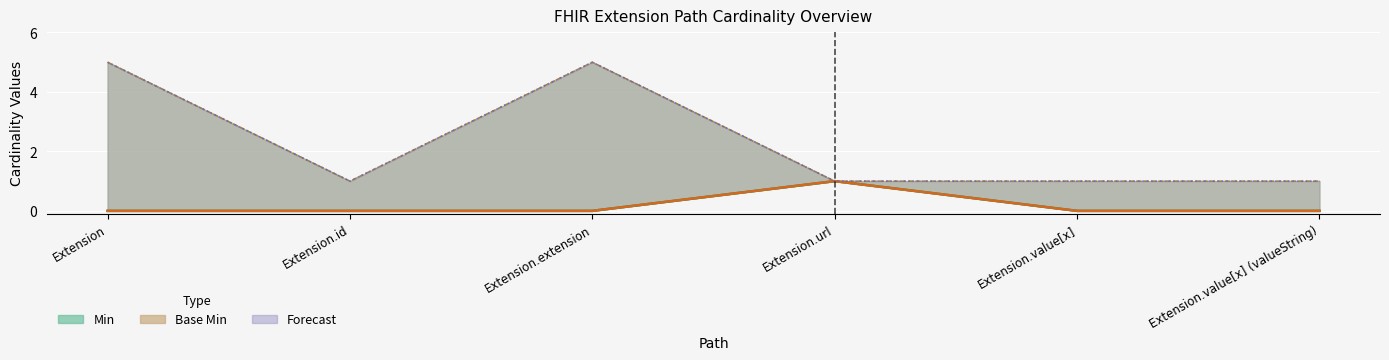

Rank the categories by Min value from highest to lowest.

Extension.url, Extension, Extension.id, Extension.extension, Extension.value[x], Extension.value[x] (valueString)